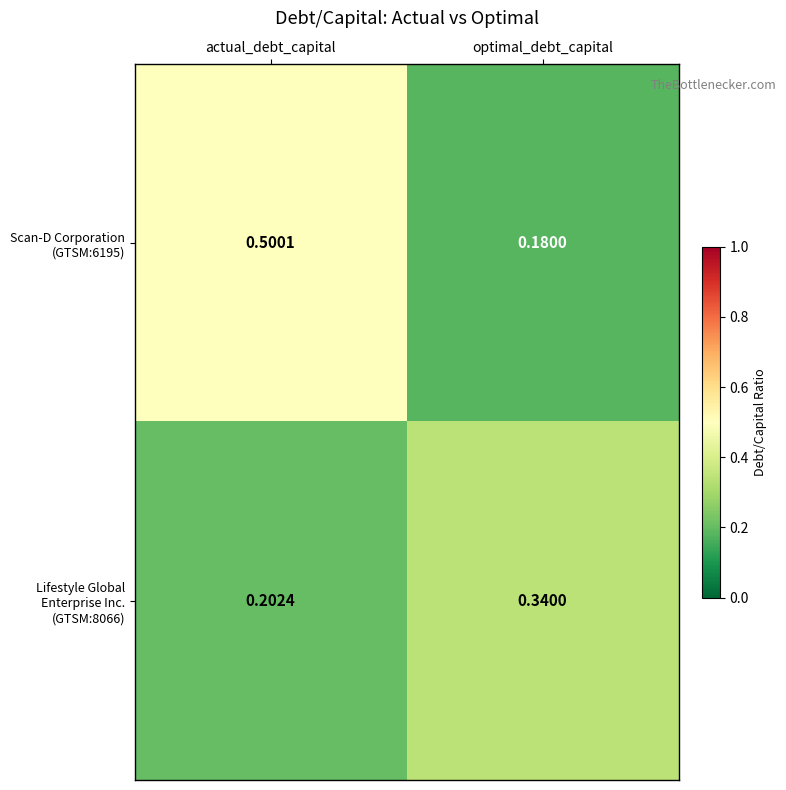

What is the total value across all series at optimal_debt_capital?

0.5